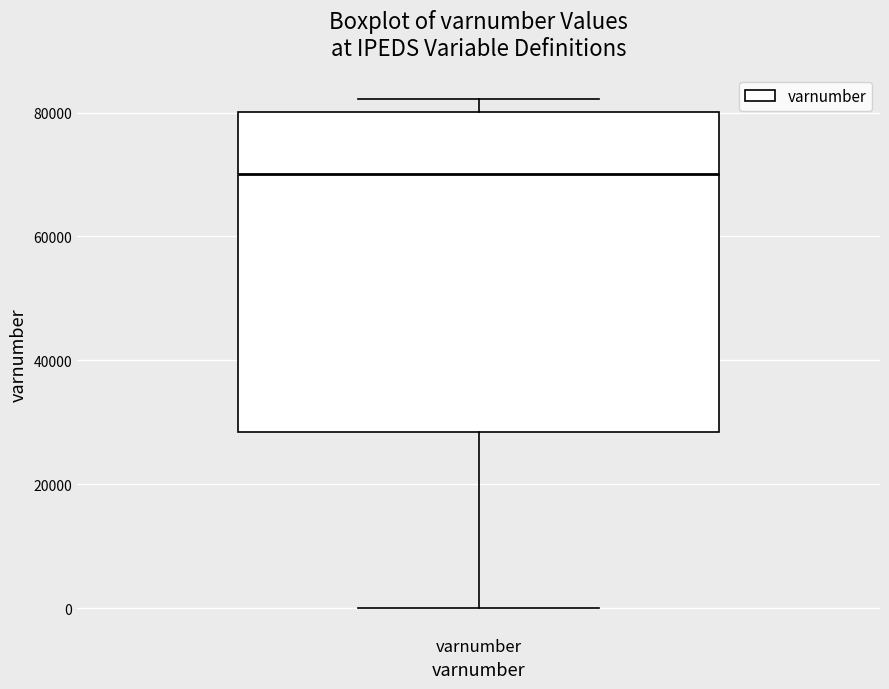

Read this box plot against the y-axis: the position of the median line, the range covered by the box, and the ends of both whiskers. The values are not printed on the chart, so give them approximately, as read against the axis.

median 70000, box 28000 to 80000, whiskers 0 to 82000